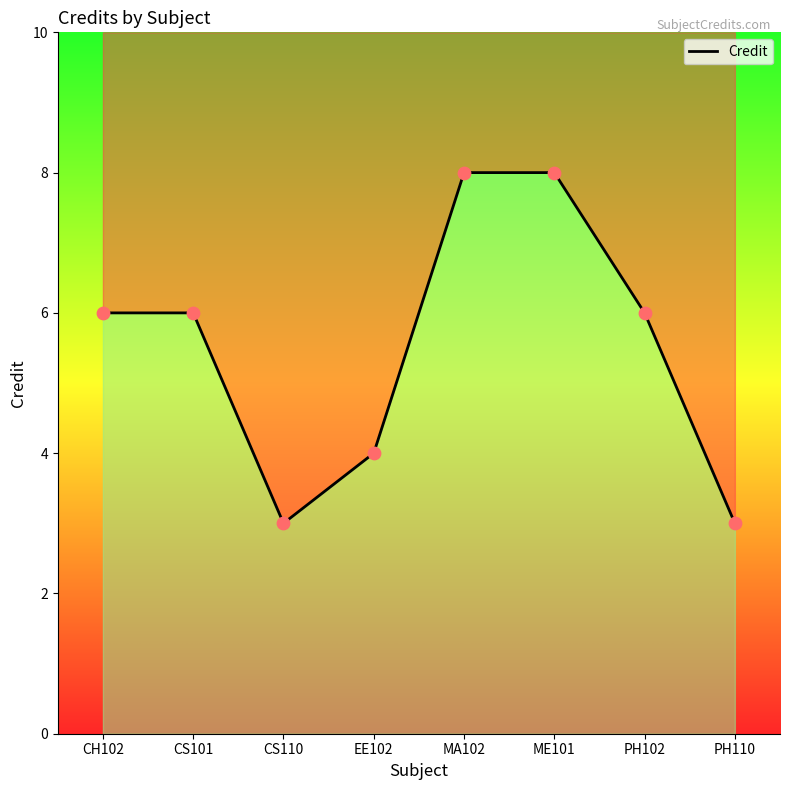

What is the change in value from CS101 to PH110?

-3